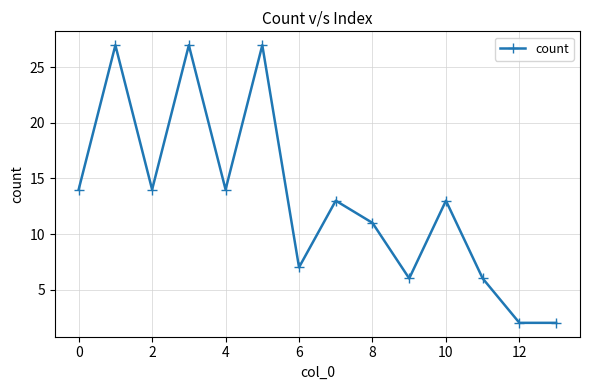

What is the greatest value displayed?

27